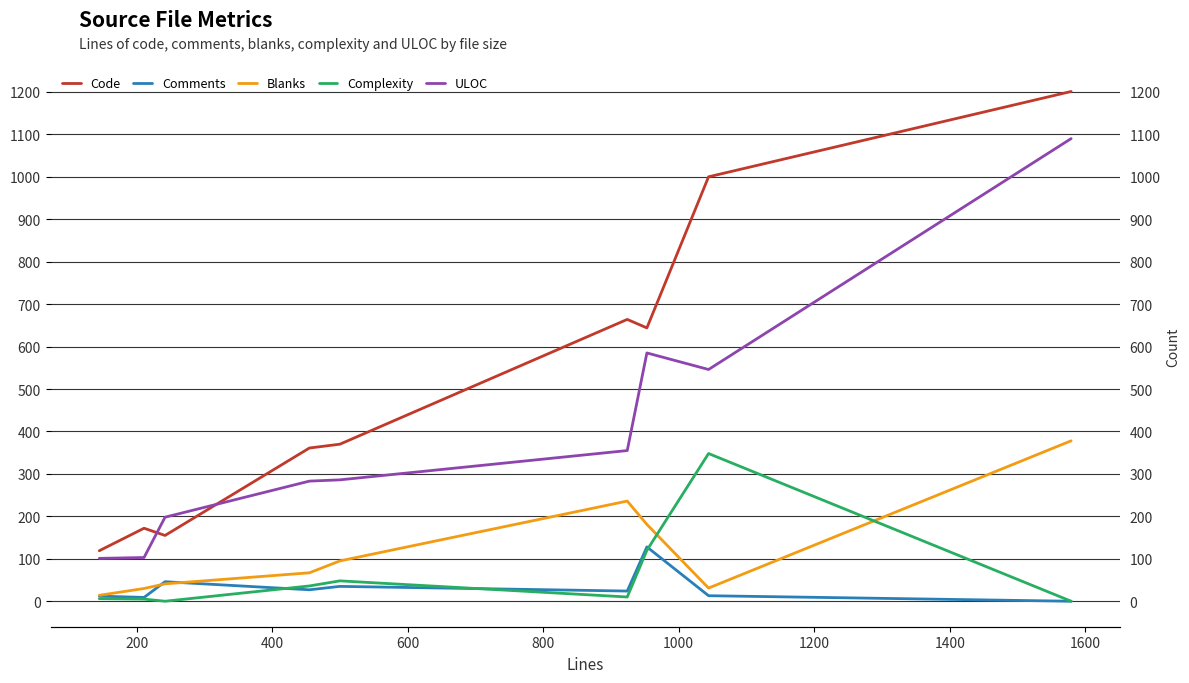

What is the highest value of the ULOC series?

1090